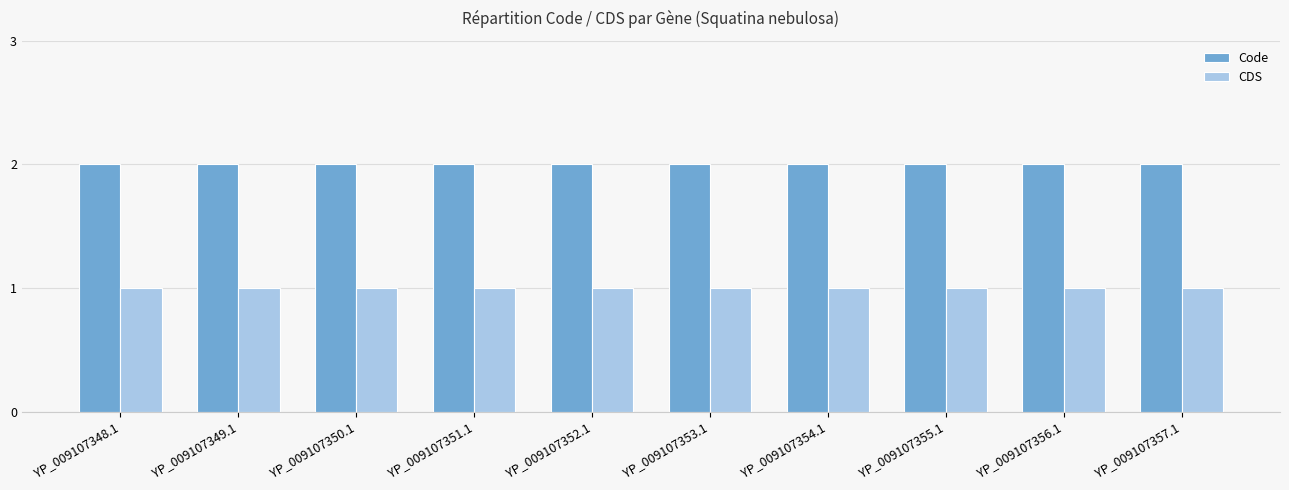

The CDS series shows 0 at YP_009107354.1. True or false?

False